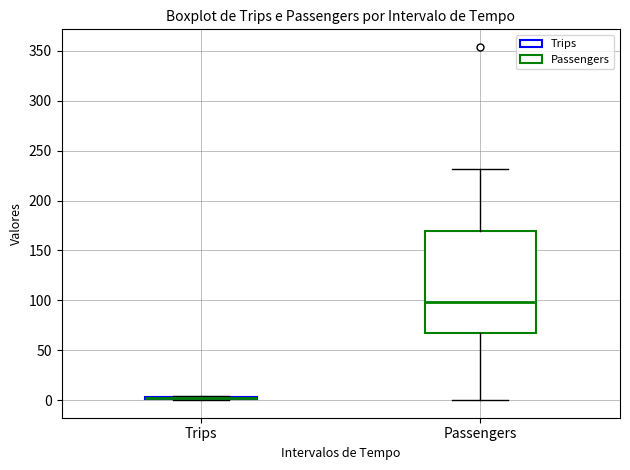

Reading left to right, transcribe this box plot: for each box, give where its median line is, the range the box spans, and where its two whiskers end, as read against the y-axis. The values are not printed on the chart, so give them approximately, as read against the axis.

Trips: box collapsed to a line at 0, whiskers 0 to 5
Passengers: median 100, box 65 to 170, whiskers 0 to 230